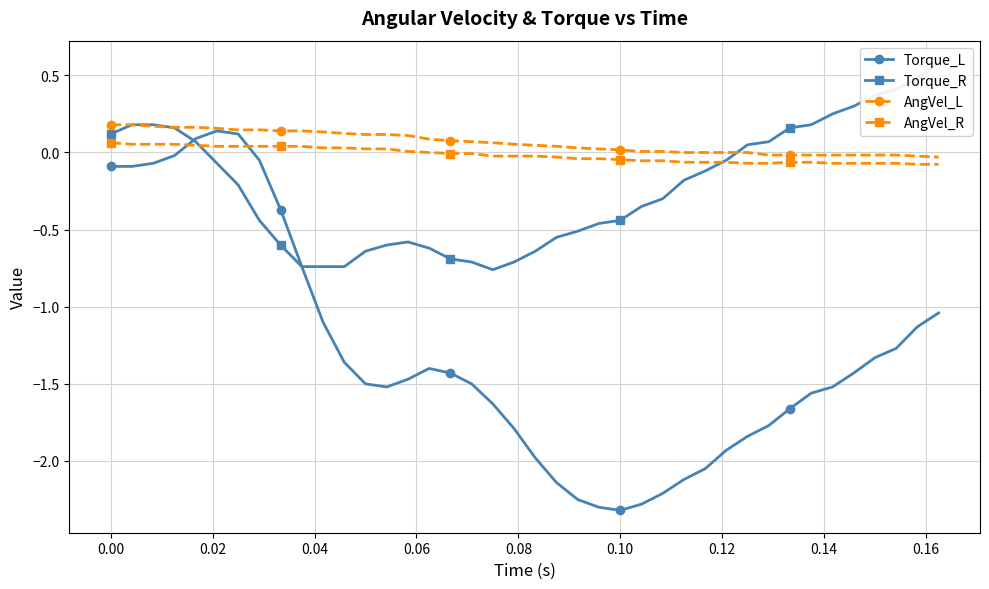

The value of Torque_L at 0.10 is -2.3. True or false?

True